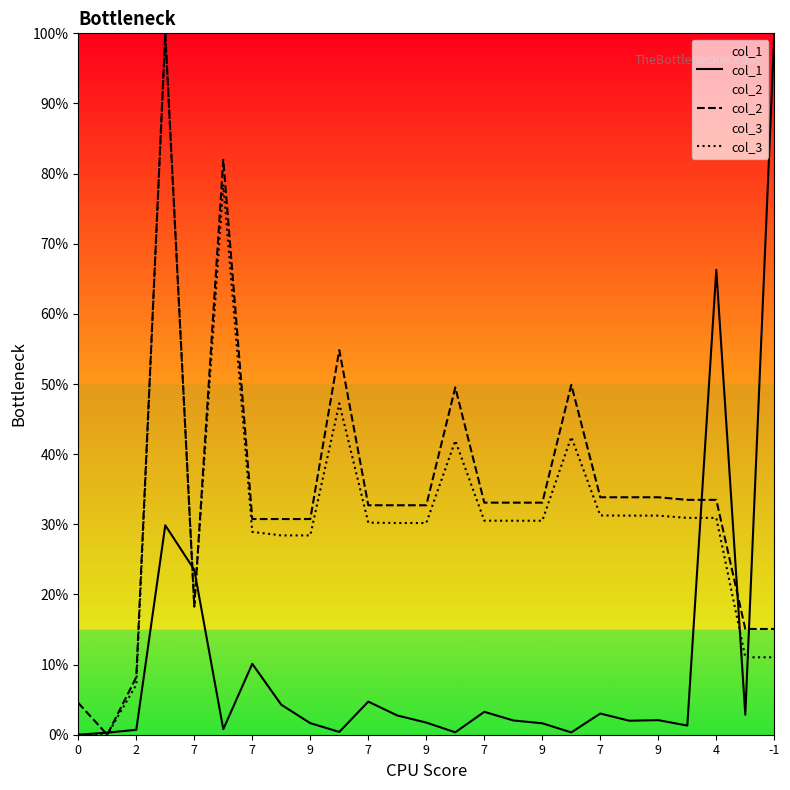

The value of col_1 at 7 is 18.9. True or false?

False